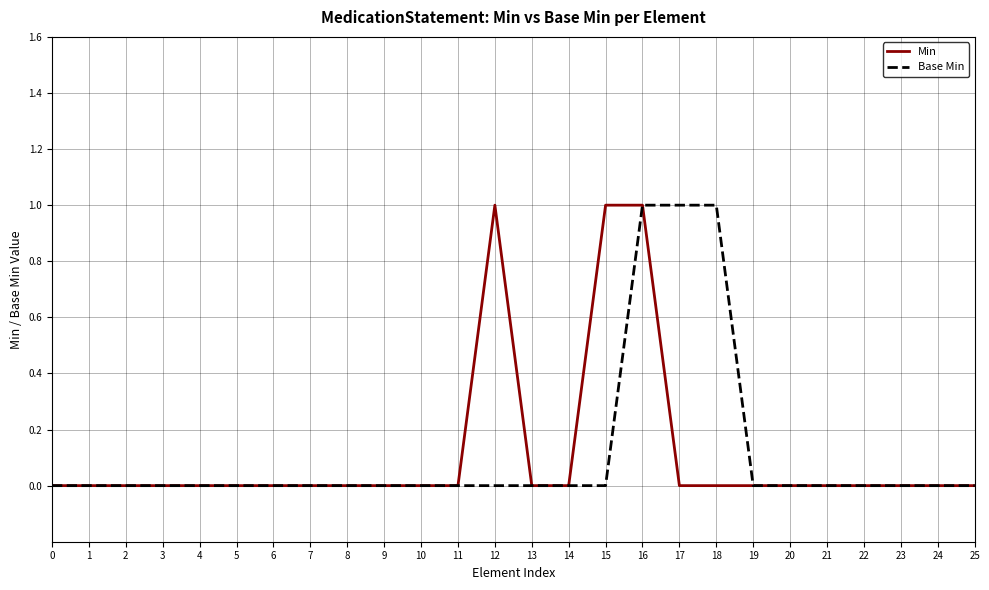

What is the highest value of the Min series?

1